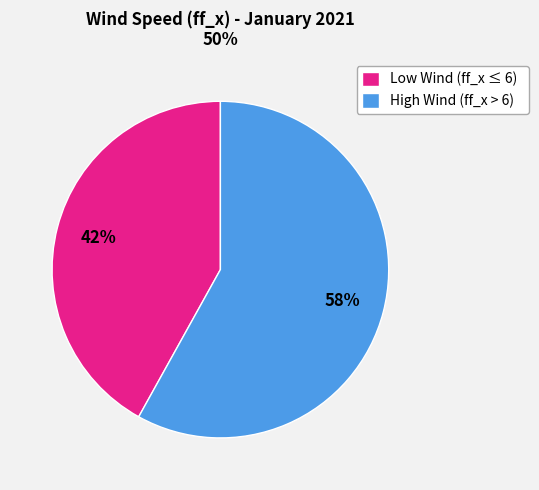

How many slices are in this pie chart?

2